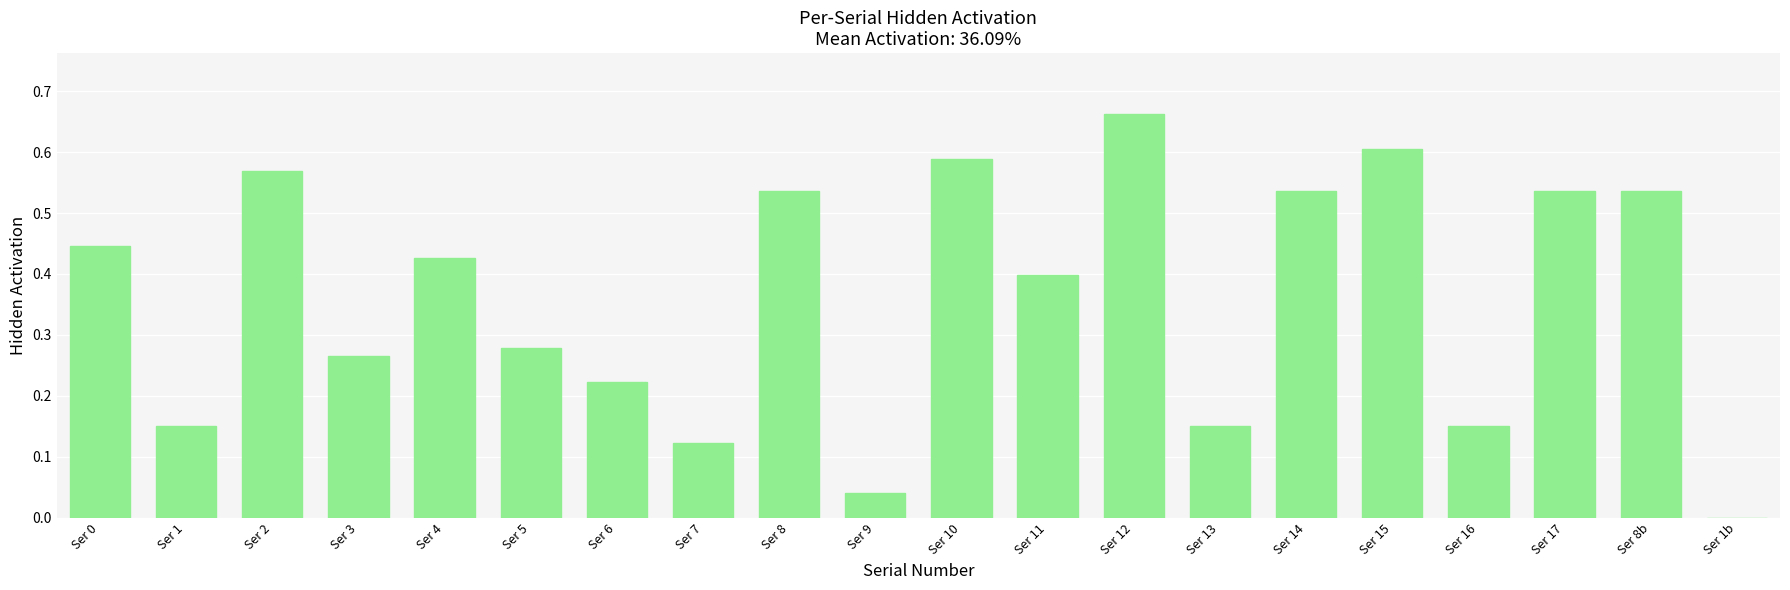

Which label corresponds to the largest value in the chart?

Ser 12